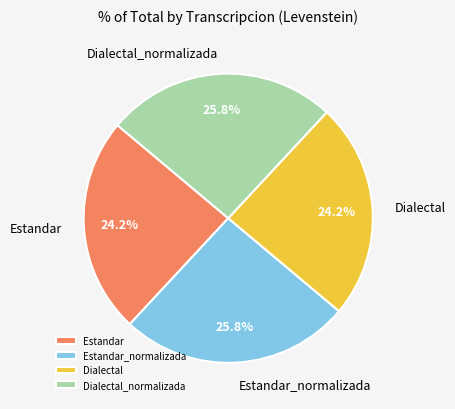

To the nearest percent, what percentage of the pie is Estandar_normalizada?

26%